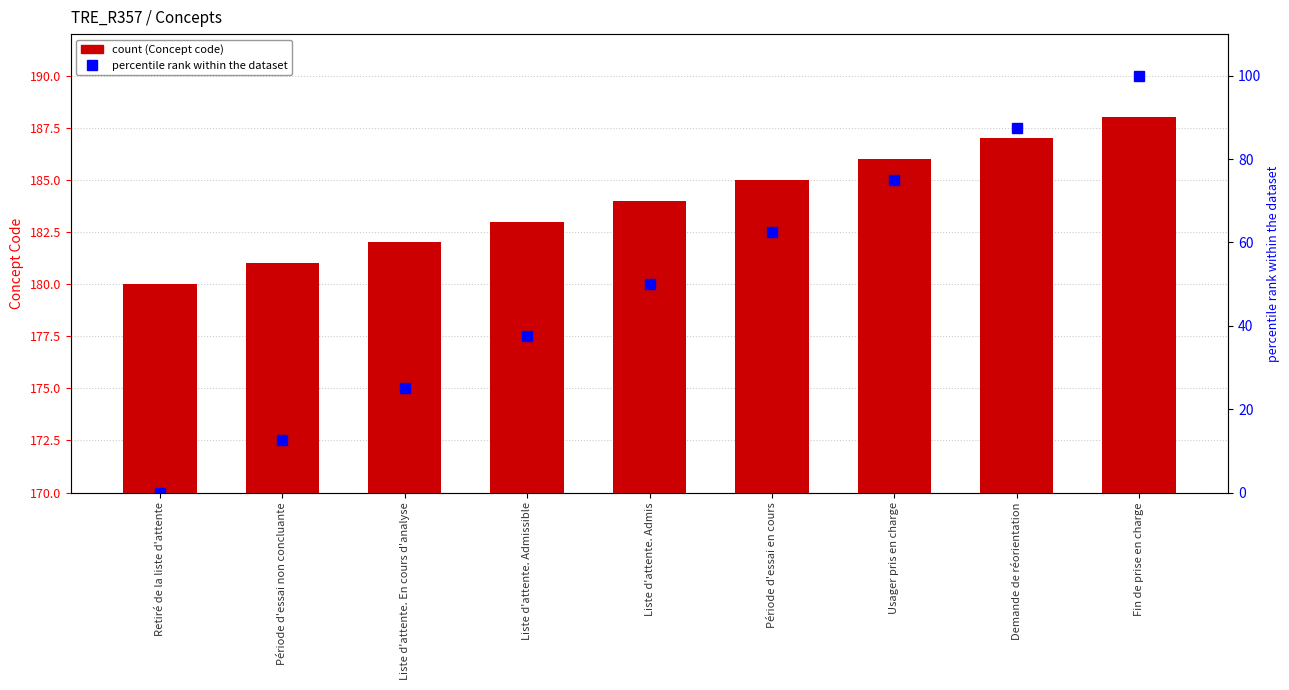

What is the sum of all Concept code values?

1656.0